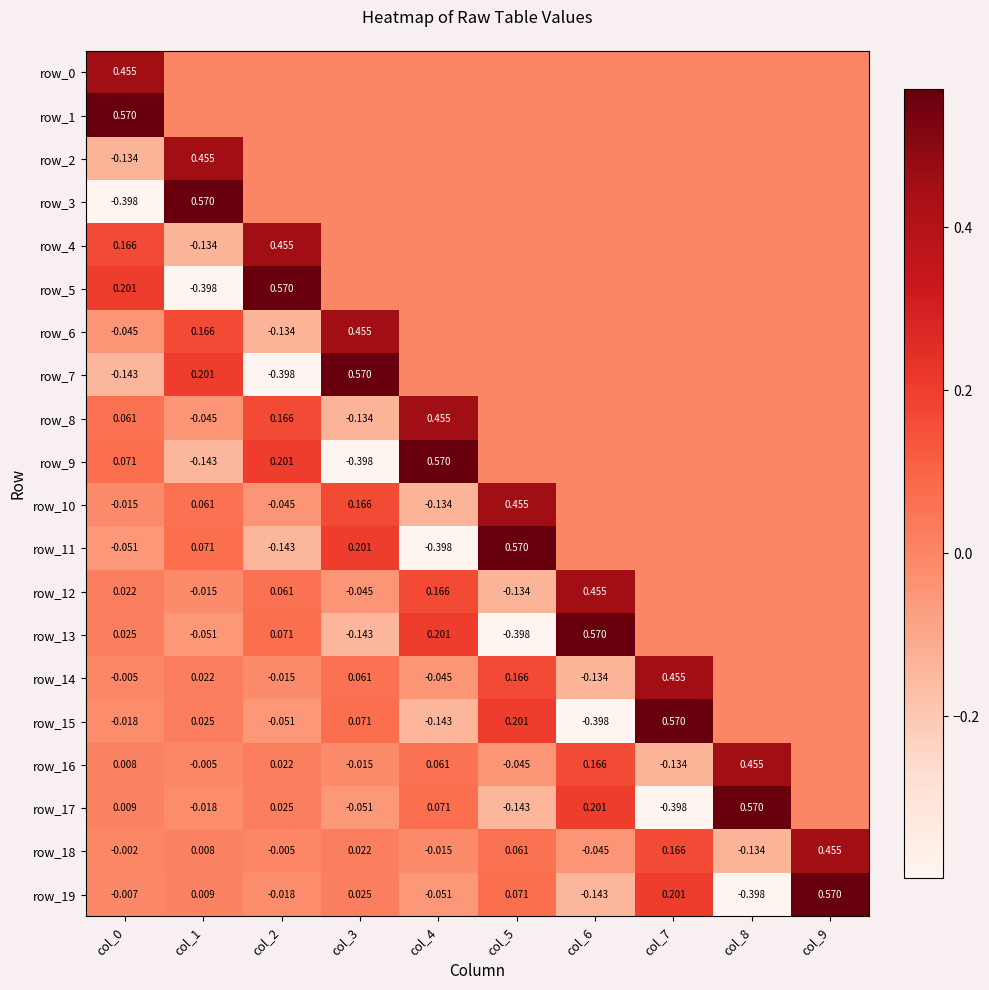

Reading left to right, list all the values displayed in this chart.

row_0: col_0=0.5	col_1=0.0	col_2=0.0	col_3=0.0	col_4=0.0	col_5=0.0	col_6=0.0	col_7=0.0	col_8=0.0	col_9=0.0
row_1: col_0=0.6	col_1=0.0	col_2=0.0	col_3=0.0	col_4=0.0	col_5=0.0	col_6=0.0	col_7=0.0	col_8=0.0	col_9=0.0
row_2: col_0=-0.1	col_1=0.5	col_2=0.0	col_3=0.0	col_4=0.0	col_5=0.0	col_6=0.0	col_7=0.0	col_8=0.0	col_9=0.0
row_3: col_0=-0.4	col_1=0.6	col_2=0.0	col_3=0.0	col_4=0.0	col_5=0.0	col_6=0.0	col_7=0.0	col_8=0.0	col_9=0.0
row_4: col_0=0.2	col_1=-0.1	col_2=0.5	col_3=0.0	col_4=0.0	col_5=0.0	col_6=0.0	col_7=0.0	col_8=0.0	col_9=0.0
row_5: col_0=0.2	col_1=-0.4	col_2=0.6	col_3=0.0	col_4=0.0	col_5=0.0	col_6=0.0	col_7=0.0	col_8=0.0	col_9=0.0
row_6: col_0=-0.0	col_1=0.2	col_2=-0.1	col_3=0.5	col_4=0.0	col_5=0.0	col_6=0.0	col_7=0.0	col_8=0.0	col_9=0.0
row_7: col_0=-0.1	col_1=0.2	col_2=-0.4	col_3=0.6	col_4=0.0	col_5=0.0	col_6=0.0	col_7=0.0	col_8=0.0	col_9=0.0
row_8: col_0=0.1	col_1=-0.0	col_2=0.2	col_3=-0.1	col_4=0.5	col_5=0.0	col_6=0.0	col_7=0.0	col_8=0.0	col_9=0.0
row_9: col_0=0.1	col_1=-0.1	col_2=0.2	col_3=-0.4	col_4=0.6	col_5=0.0	col_6=0.0	col_7=0.0	col_8=0.0	col_9=0.0
row_10: col_0=-0.0	col_1=0.1	col_2=-0.0	col_3=0.2	col_4=-0.1	col_5=0.5	col_6=0.0	col_7=0.0	col_8=0.0	col_9=0.0
row_11: col_0=-0.1	col_1=0.1	col_2=-0.1	col_3=0.2	col_4=-0.4	col_5=0.6	col_6=0.0	col_7=0.0	col_8=0.0	col_9=0.0
row_12: col_0=0.0	col_1=-0.0	col_2=0.1	col_3=-0.0	col_4=0.2	col_5=-0.1	col_6=0.5	col_7=0.0	col_8=0.0	col_9=0.0
row_13: col_0=0.0	col_1=-0.1	col_2=0.1	col_3=-0.1	col_4=0.2	col_5=-0.4	col_6=0.6	col_7=0.0	col_8=0.0	col_9=0.0
row_14: col_0=-0.0	col_1=0.0	col_2=-0.0	col_3=0.1	col_4=-0.0	col_5=0.2	col_6=-0.1	col_7=0.5	col_8=0.0	col_9=0.0
row_15: col_0=-0.0	col_1=0.0	col_2=-0.1	col_3=0.1	col_4=-0.1	col_5=0.2	col_6=-0.4	col_7=0.6	col_8=0.0	col_9=0.0
row_16: col_0=0.0	col_1=-0.0	col_2=0.0	col_3=-0.0	col_4=0.1	col_5=-0.0	col_6=0.2	col_7=-0.1	col_8=0.5	col_9=0.0
row_17: col_0=0.0	col_1=-0.0	col_2=0.0	col_3=-0.1	col_4=0.1	col_5=-0.1	col_6=0.2	col_7=-0.4	col_8=0.6	col_9=0.0
row_18: col_0=-0.0	col_1=0.0	col_2=-0.0	col_3=0.0	col_4=-0.0	col_5=0.1	col_6=-0.0	col_7=0.2	col_8=-0.1	col_9=0.5
row_19: col_0=-0.0	col_1=0.0	col_2=-0.0	col_3=0.0	col_4=-0.1	col_5=0.1	col_6=-0.1	col_7=0.2	col_8=-0.4	col_9=0.6